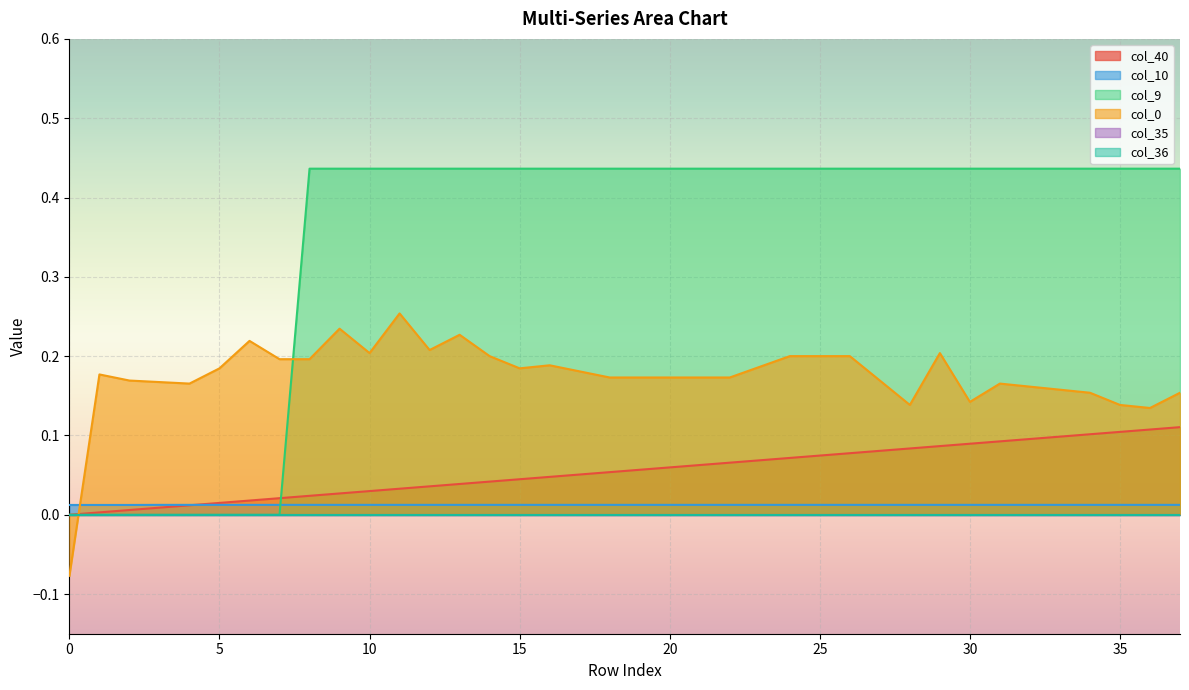

Which has a higher value, 20 or 37?

37